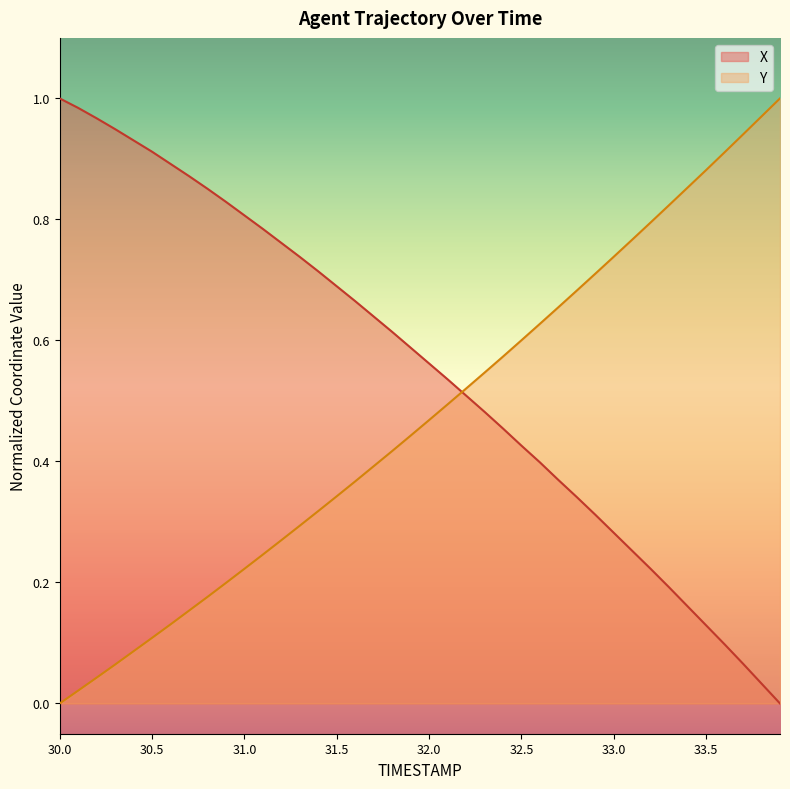

Which series has the largest range (max minus min)?

X